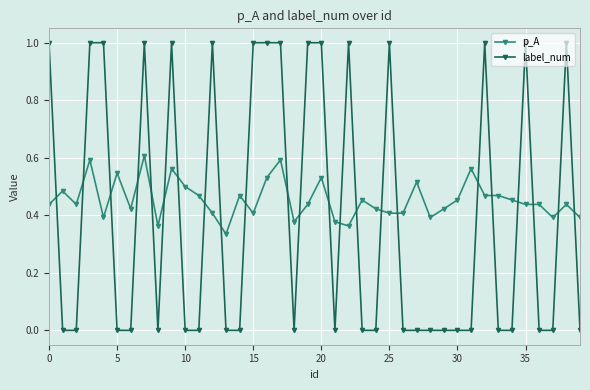

What is the difference between the second highest and second lowest values in the p_A series?

0.2